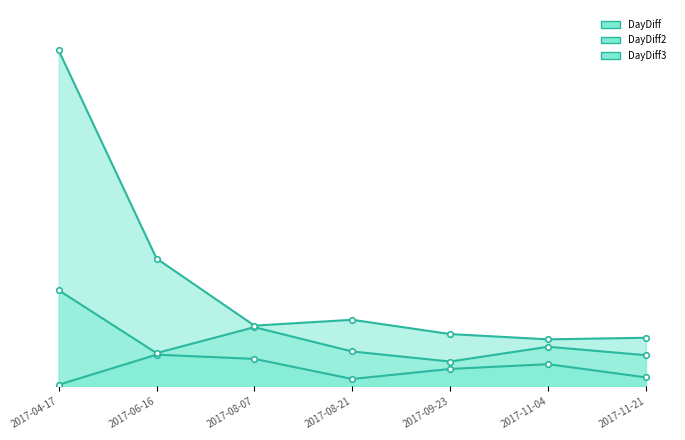

The value of DayDiff2_line at 2017-06-16 is 63. True or false?

True